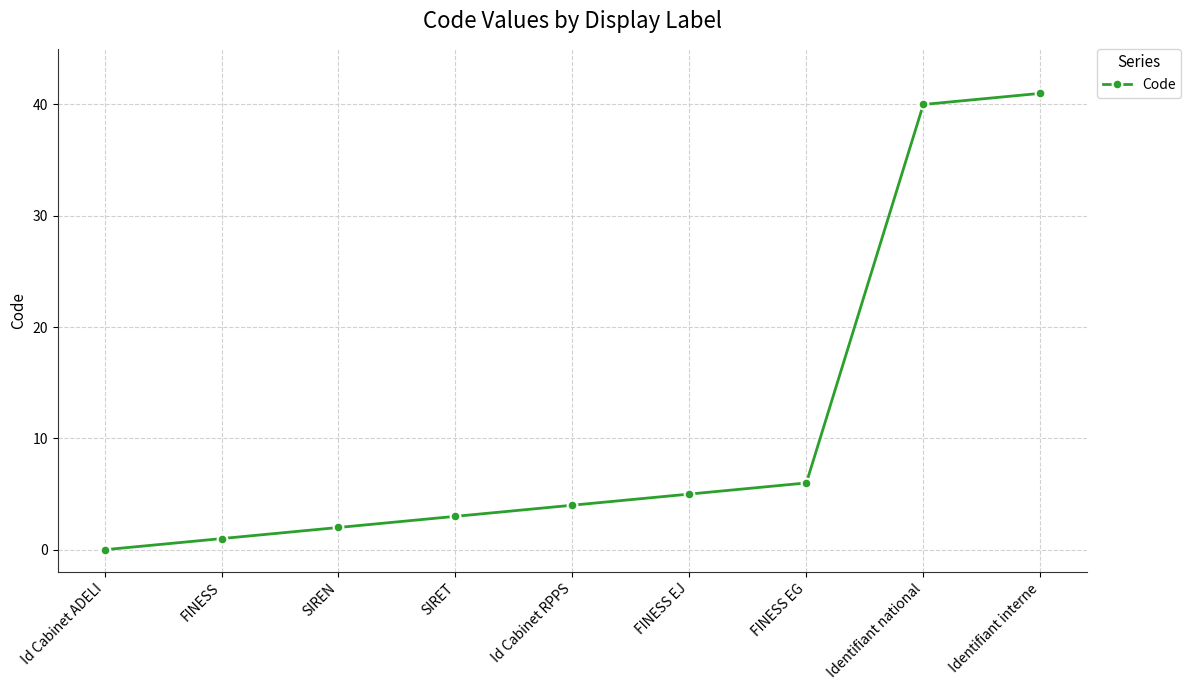

True or false: the data has more than 1 interior local peaks.

False